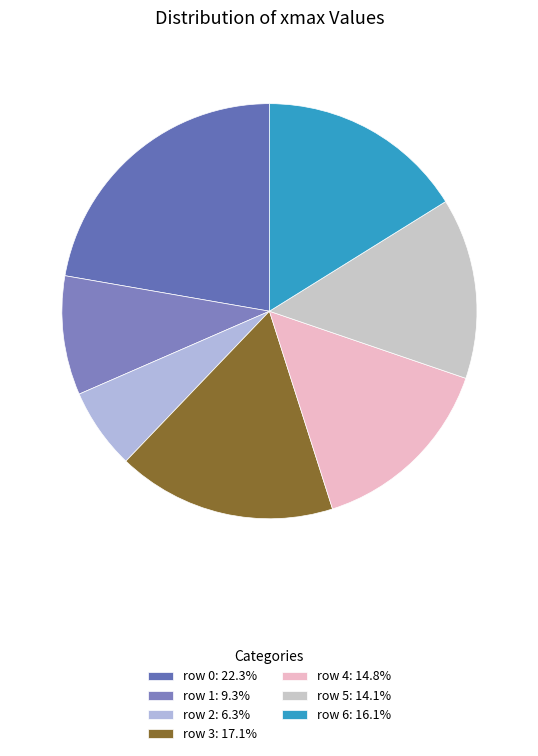

The row 5 slice represents 14% of the pie. True or false?

True